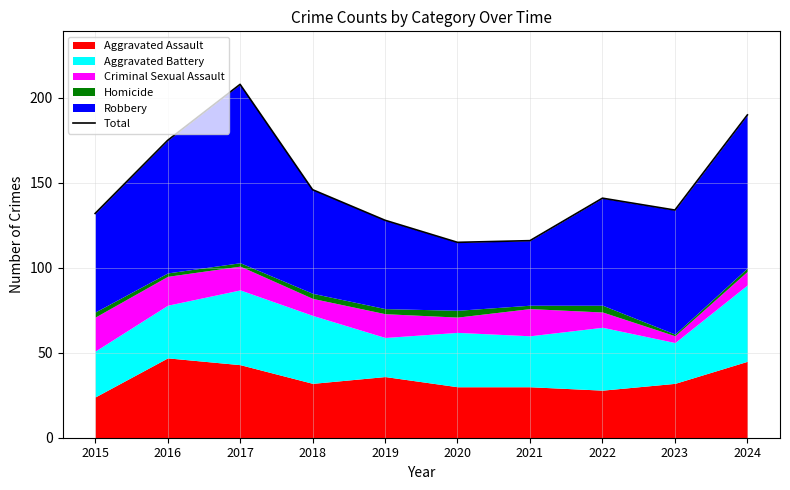

Reading right to left, transcribe all the data shown in this chart.

2024=190	2023=134	2022=141	2021=116	2020=115	2019=128	2018=146	2017=208	2016=175	2015=132